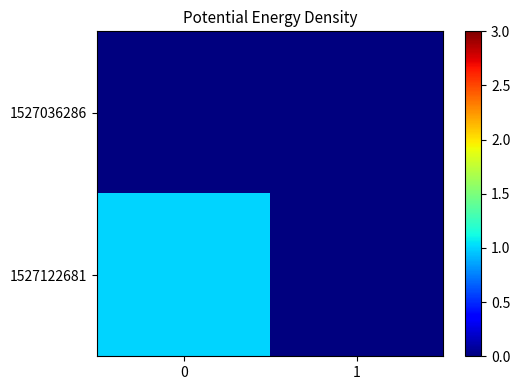

Between 0 and 1, which series saw the biggest shift?

1527122681